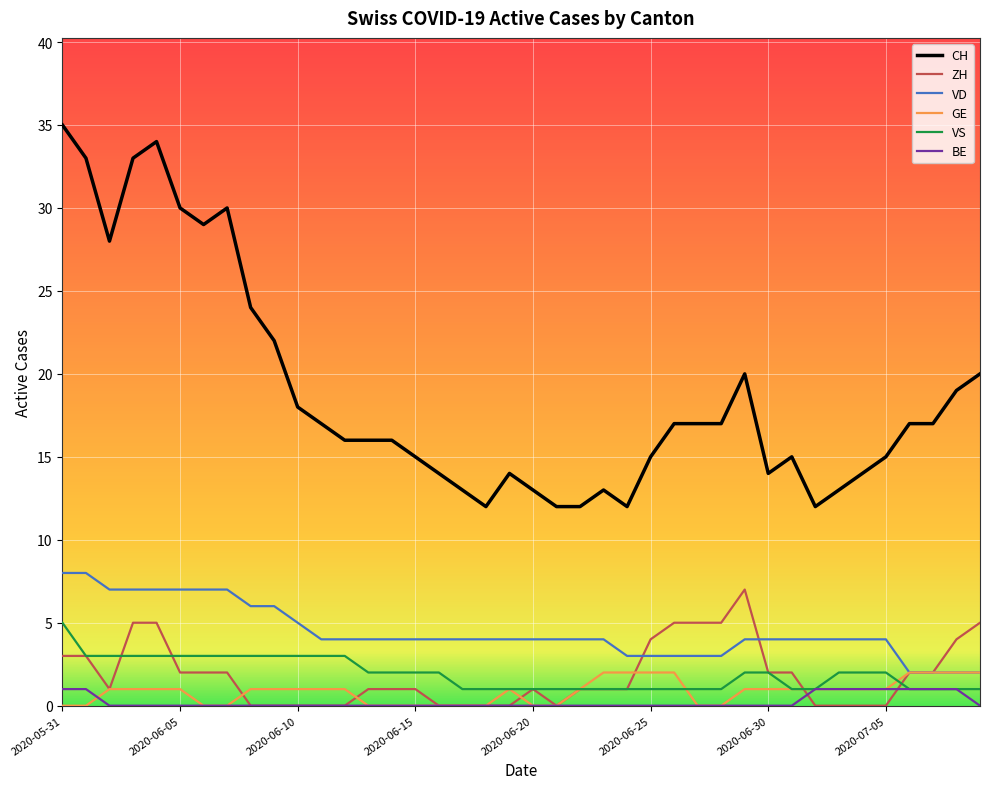

What are all the series names shown in the legend?

CH, ZH, VD, GE, VS, BE